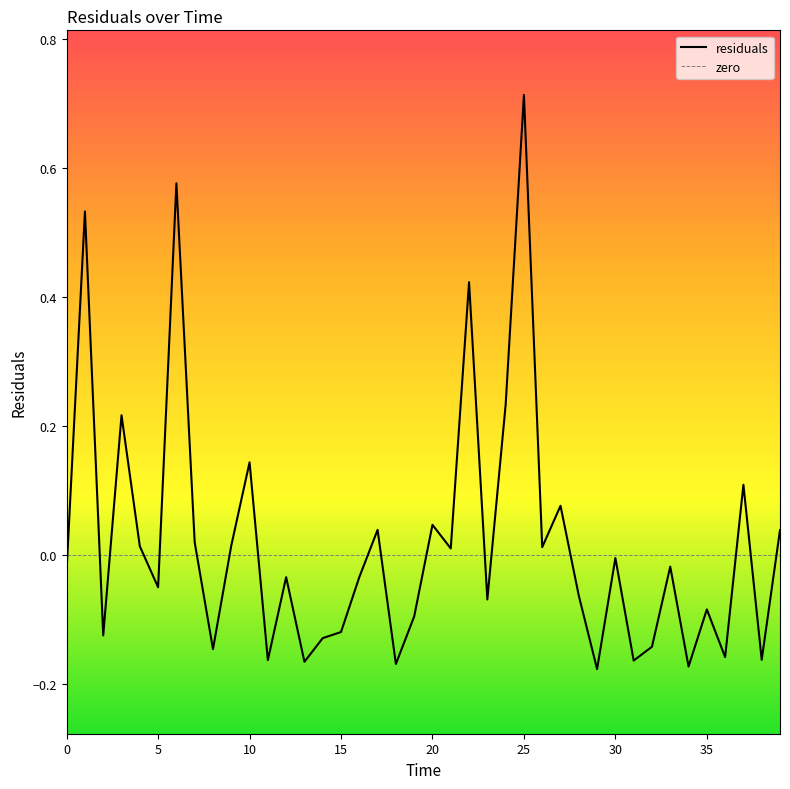

How many positive values are there?

17